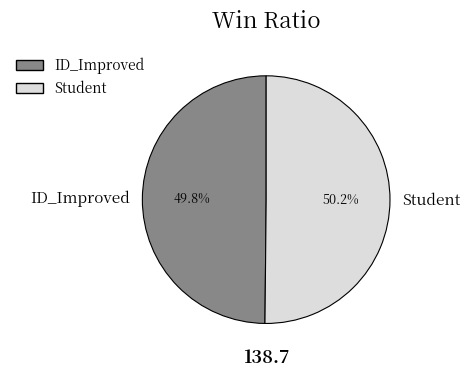

Is the sum of ID_Improved and Student greater than half?

Yes